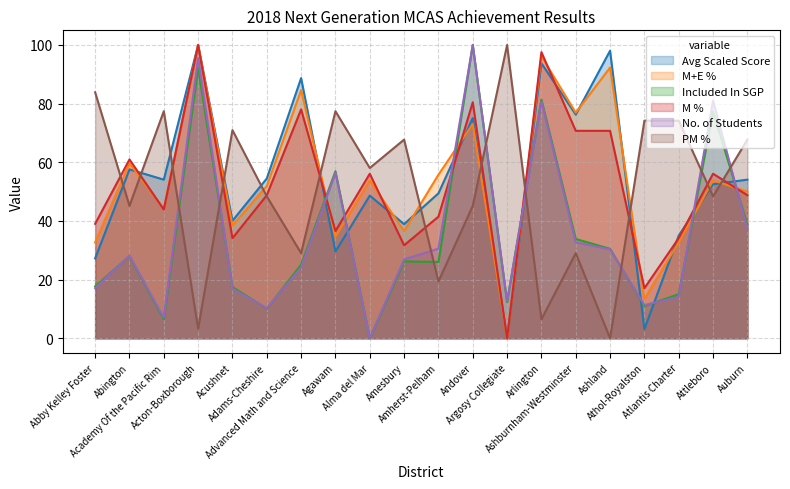

At which category is the sum across all series the highest?

Acton-Boxborough